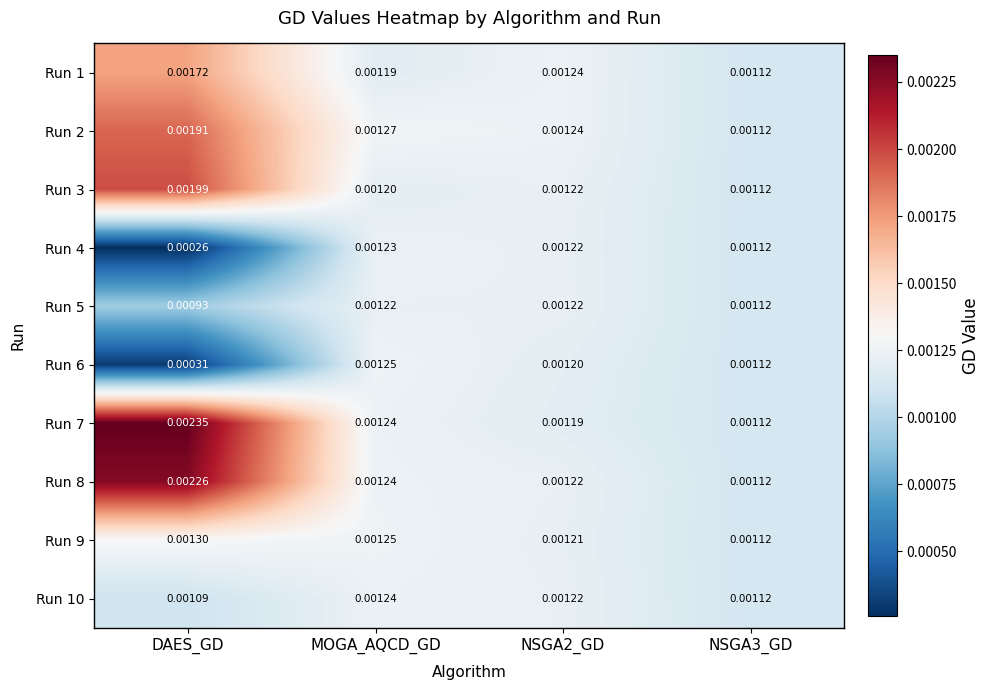

At which label does Run 4 reach its minimum?

DAES_GD